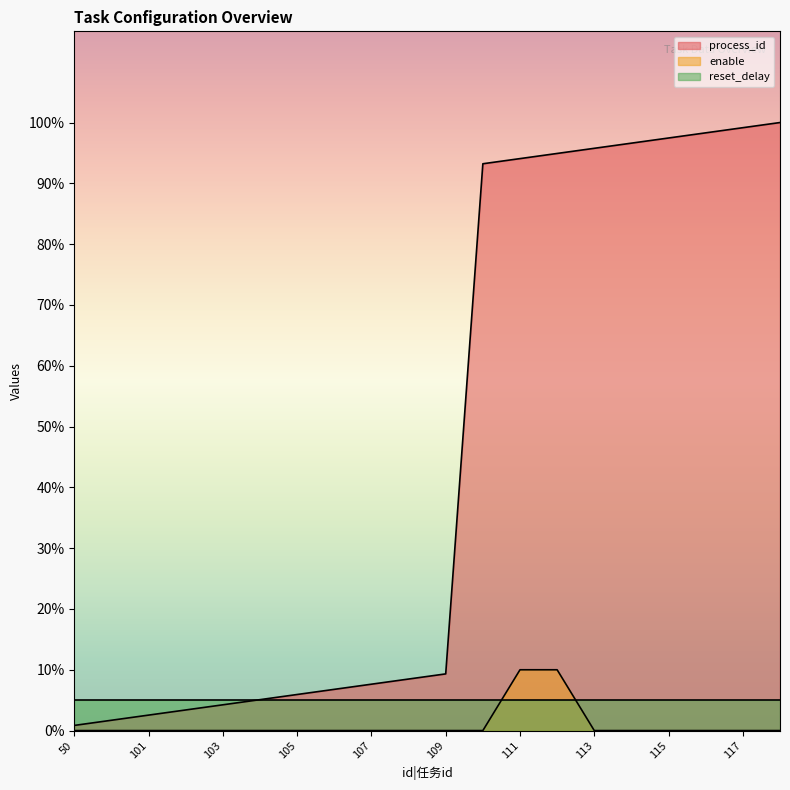

Which category has the lowest value in the process_id series?

50